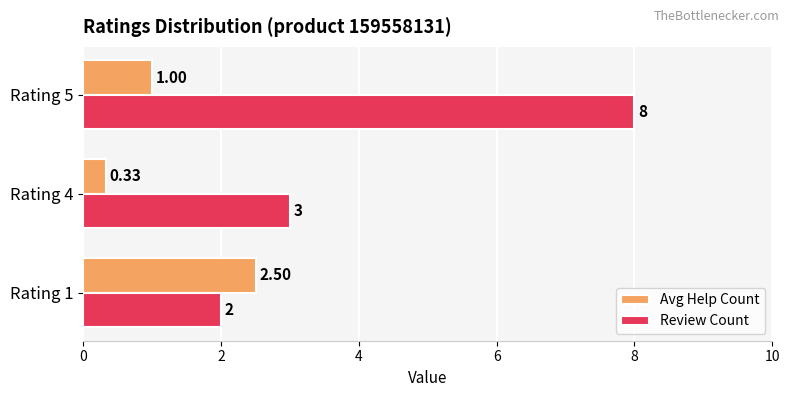

Which series changed the most between Rating 4 and Rating 5?

Review Count